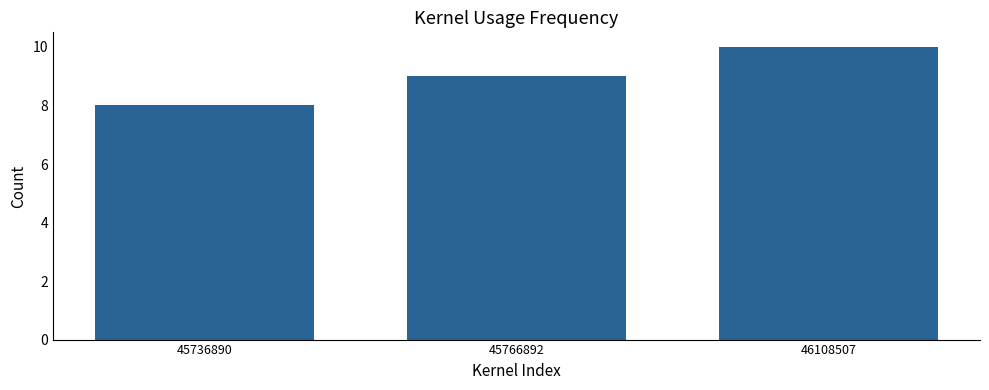

Reading right to left, extract all data points from this chart.

10	9	8